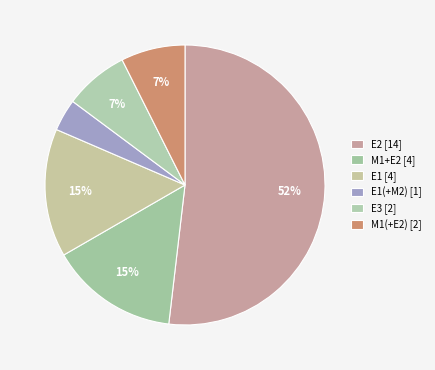

Count the number of slices in the pie.

6